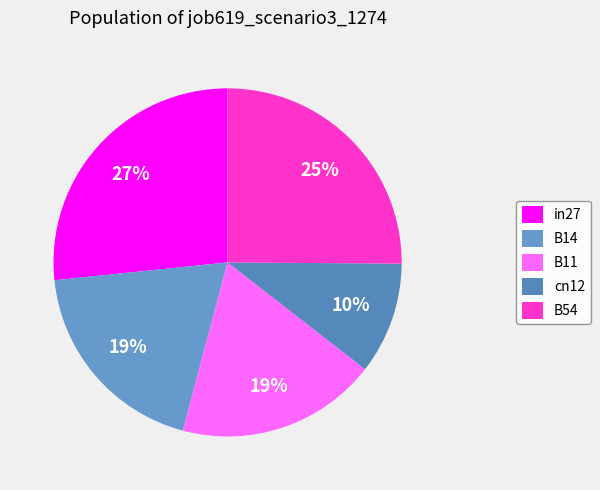

Which has a higher value, in27 or B11?

in27